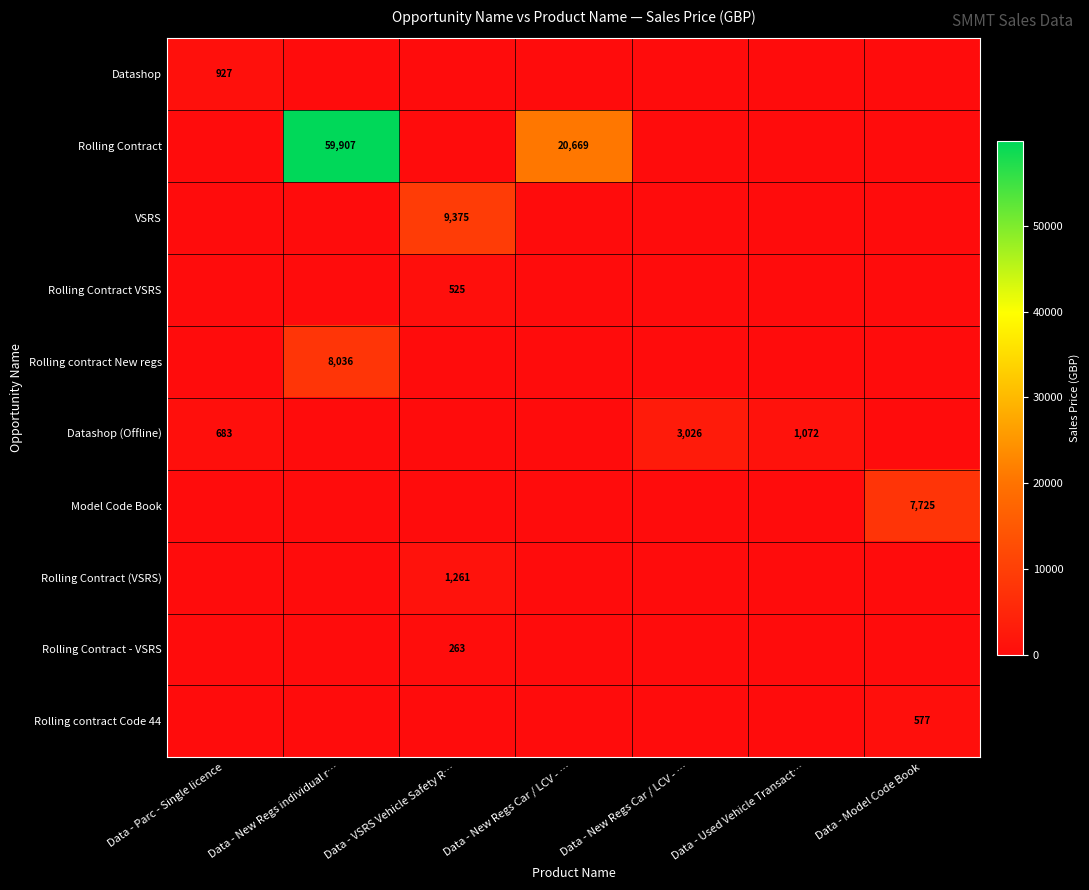

Which label corresponds to the largest value in the chart?

Data - New Regs individual r…